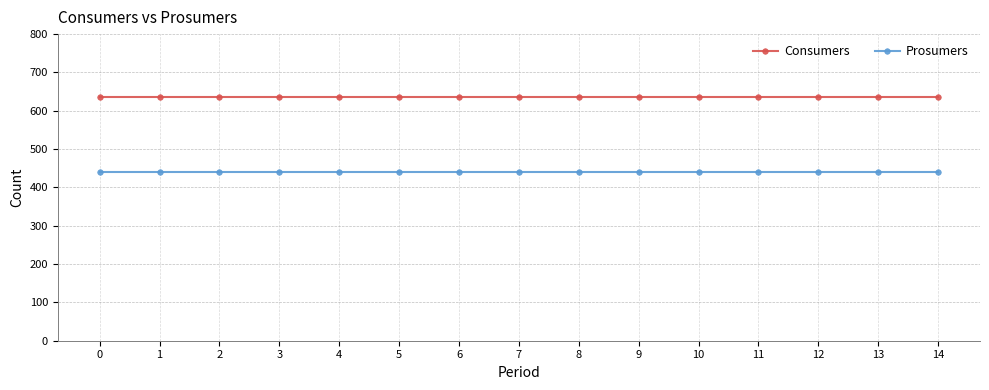

What is the difference between the highest and lowest values at 14?

195